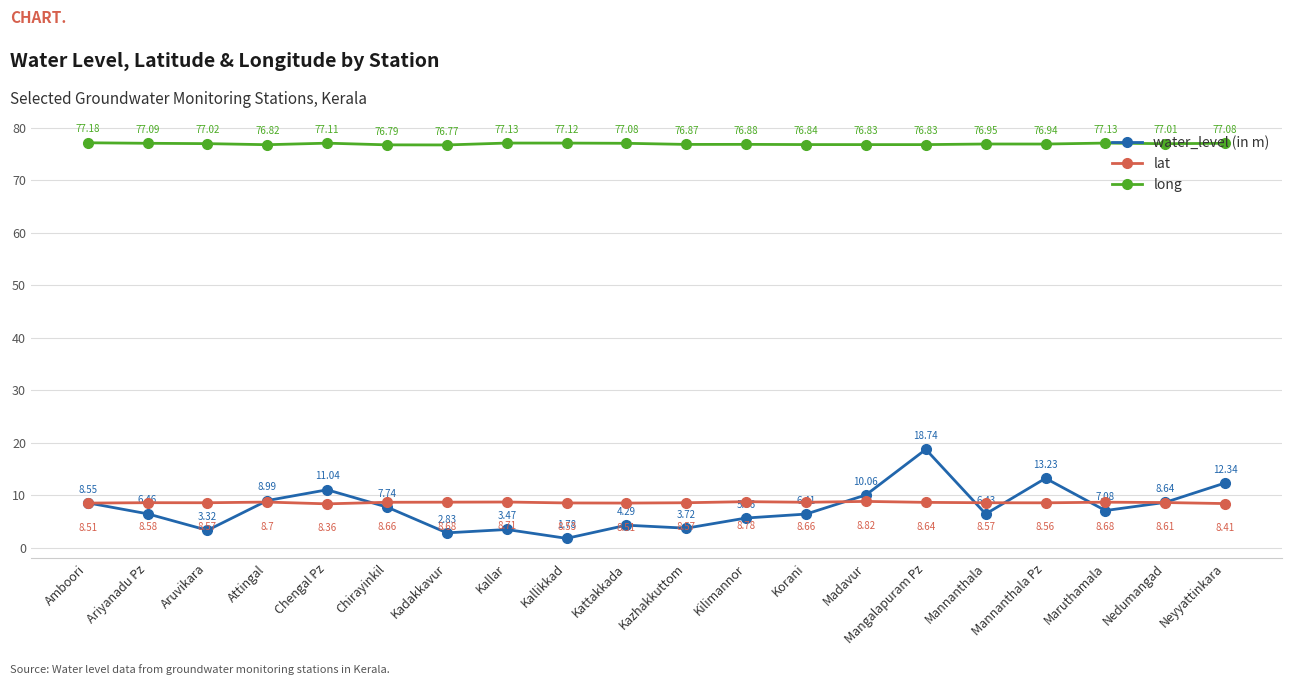

Which label corresponds to the smallest value in the chart?

Kallikkad